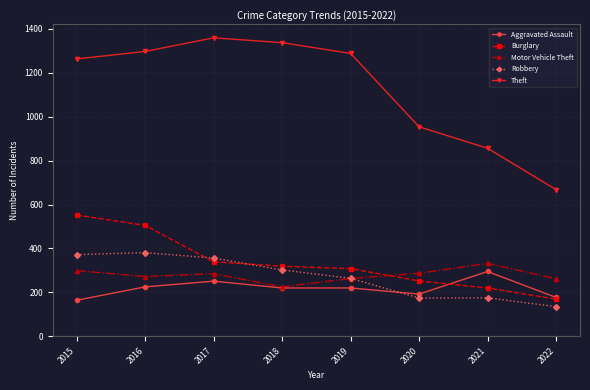

Is this an area chart (filled region under the line)?

No